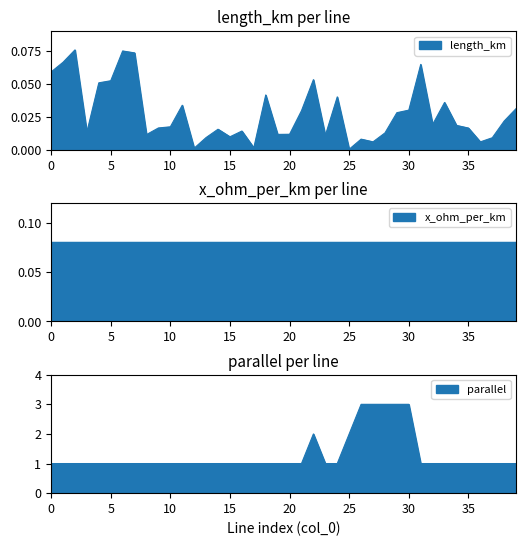

The parallel series shows 1.0 at 11. True or false?

True